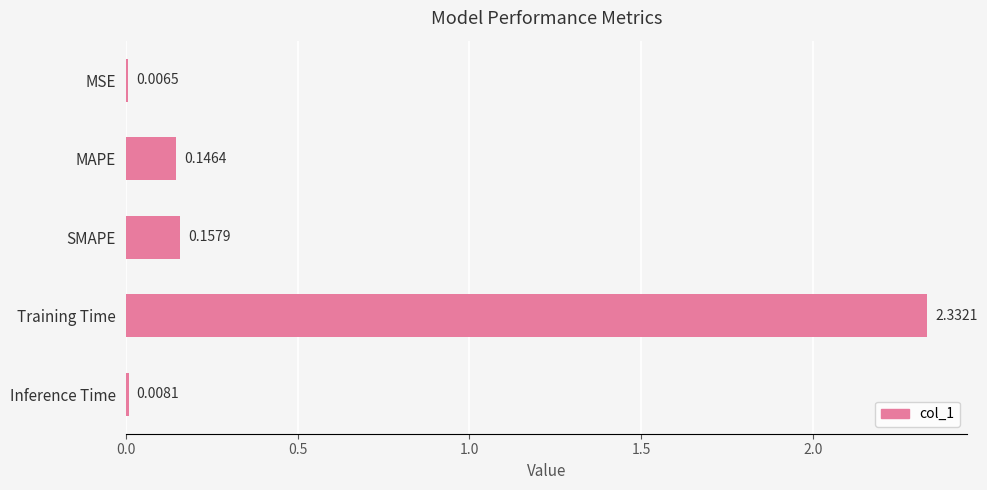

What is the average value?

0.5